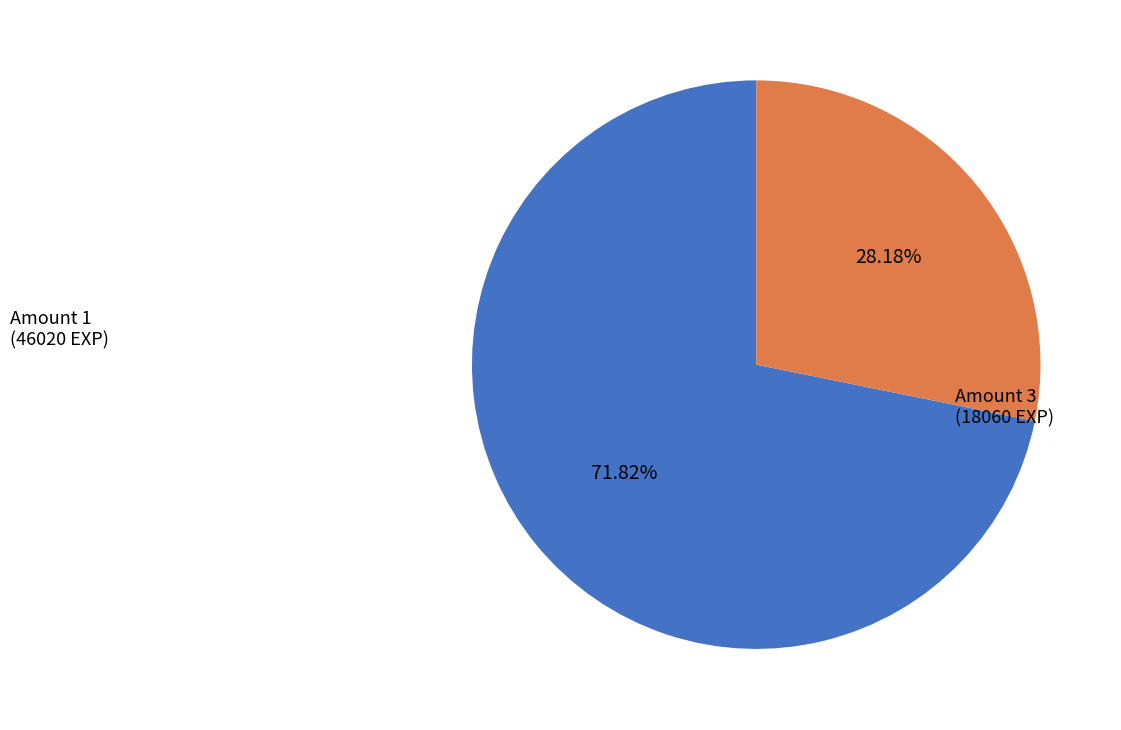

To the nearest percent, what is the average slice percentage?

50%